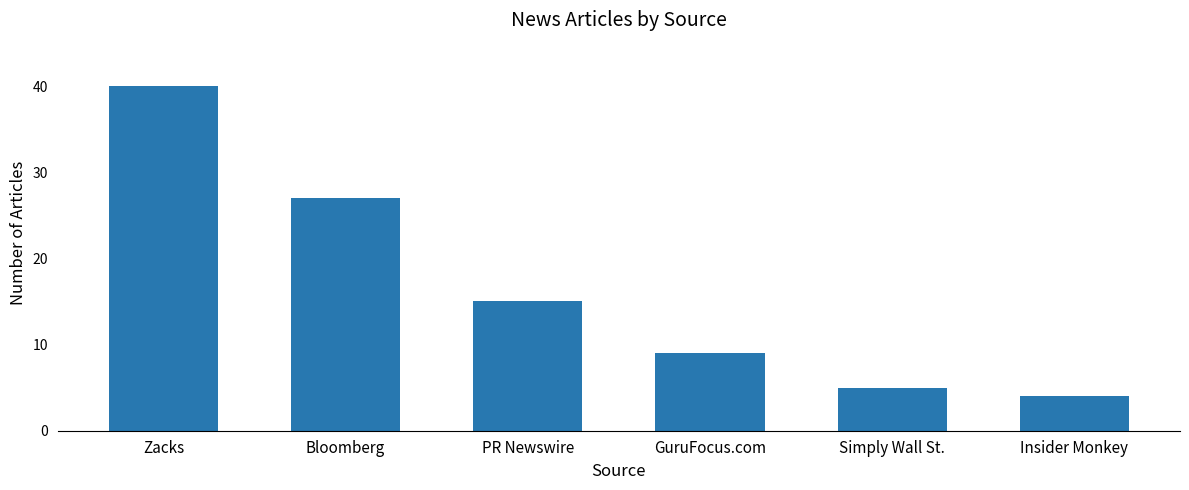

What is the label of the 6th bar from the left?

Insider Monkey